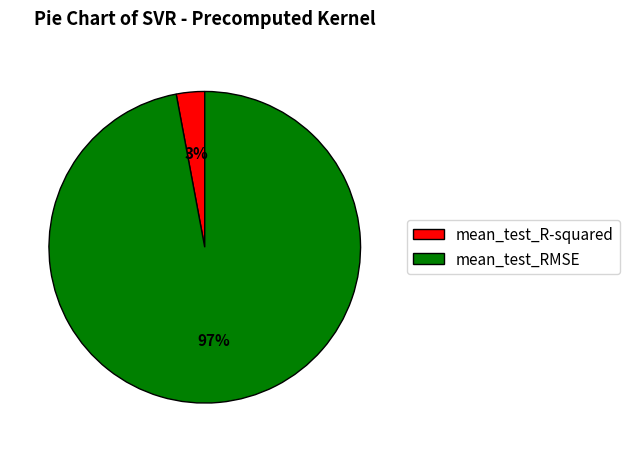

How many segments does this pie chart have?

2